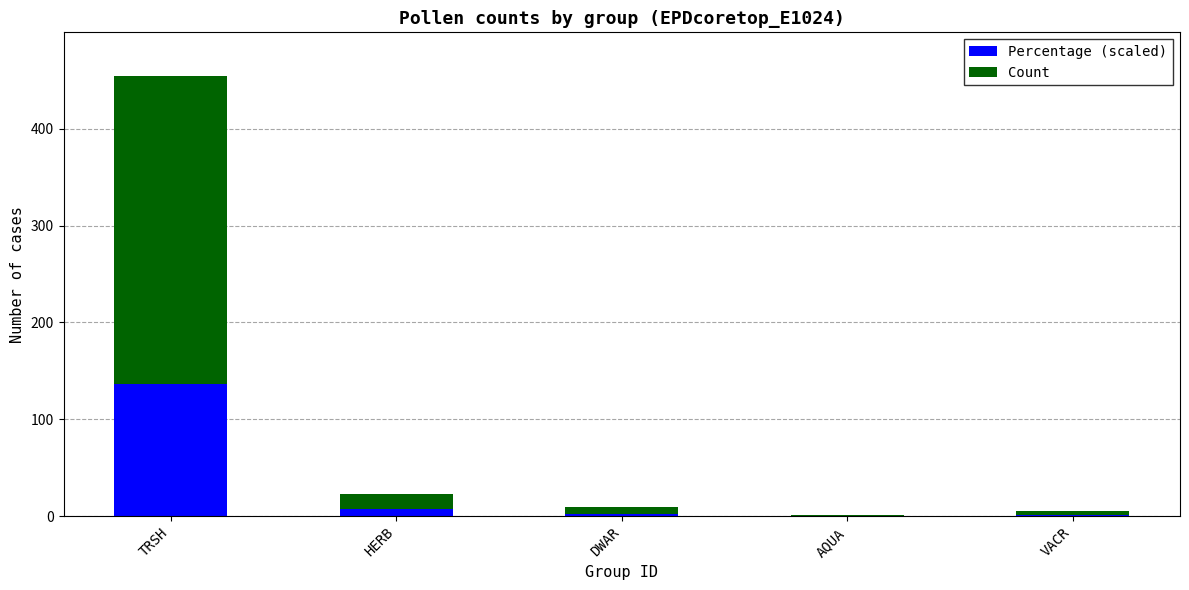

At which category is the sum across all series the highest?

TRSH